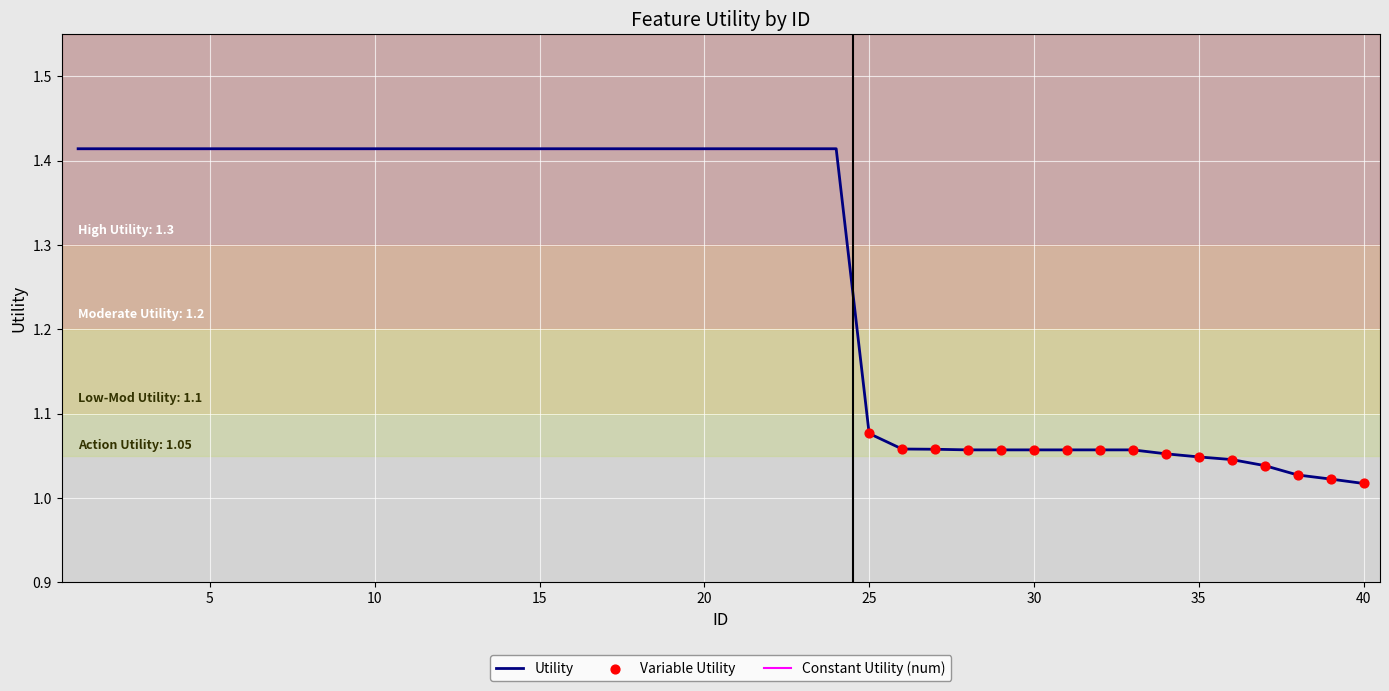

Between 38 and 14, which is larger?

14